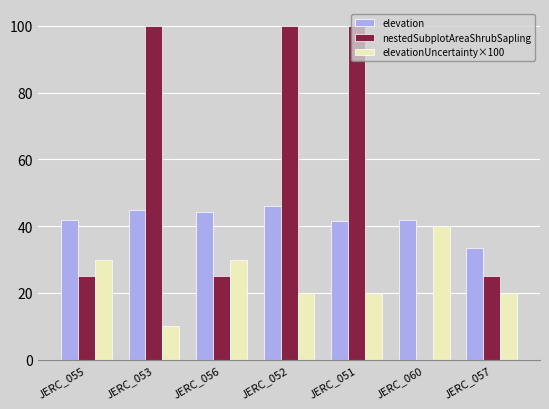

Between JERC_056 and JERC_060, which series saw the biggest shift?

nestedSubplotAreaShrubSapling